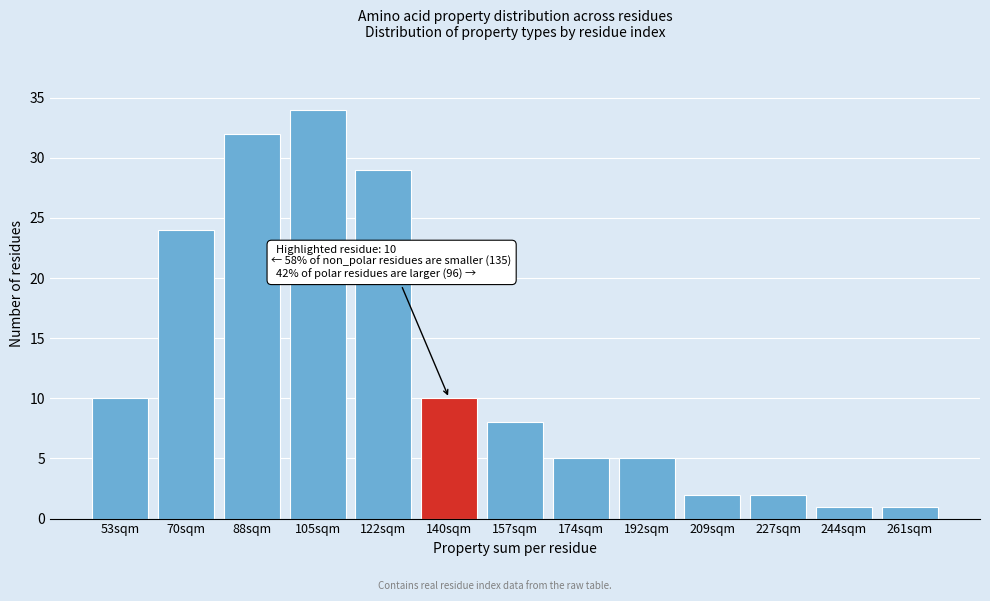

Reading left to right, list all the values displayed in this chart.

10	24	32	34	29	10	8	5	5	2	2	1	1